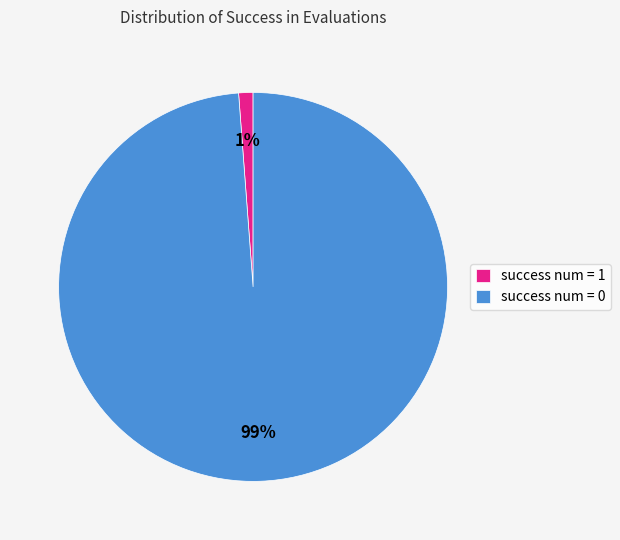

Which category has the biggest portion of the pie?

success num = 0